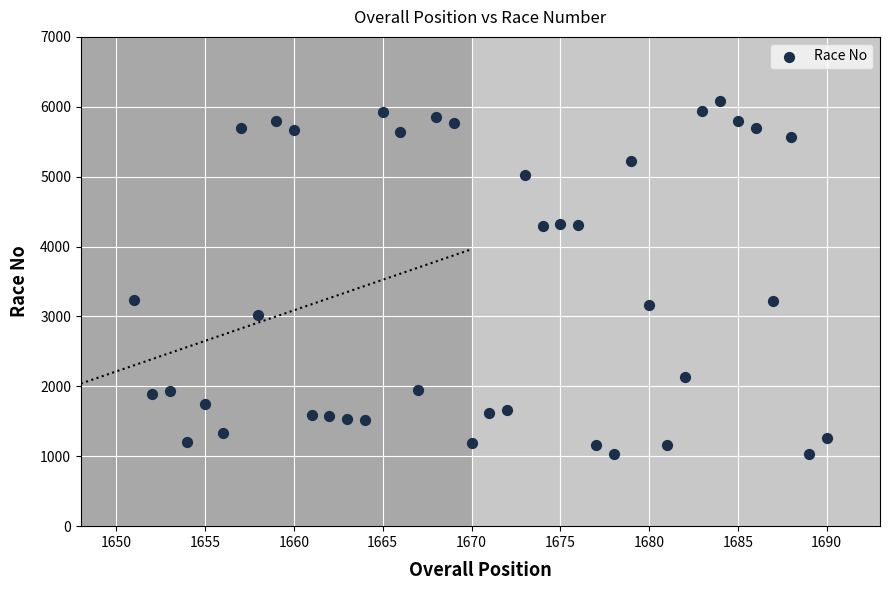

What is the range of Y values (max minus min)?

5058